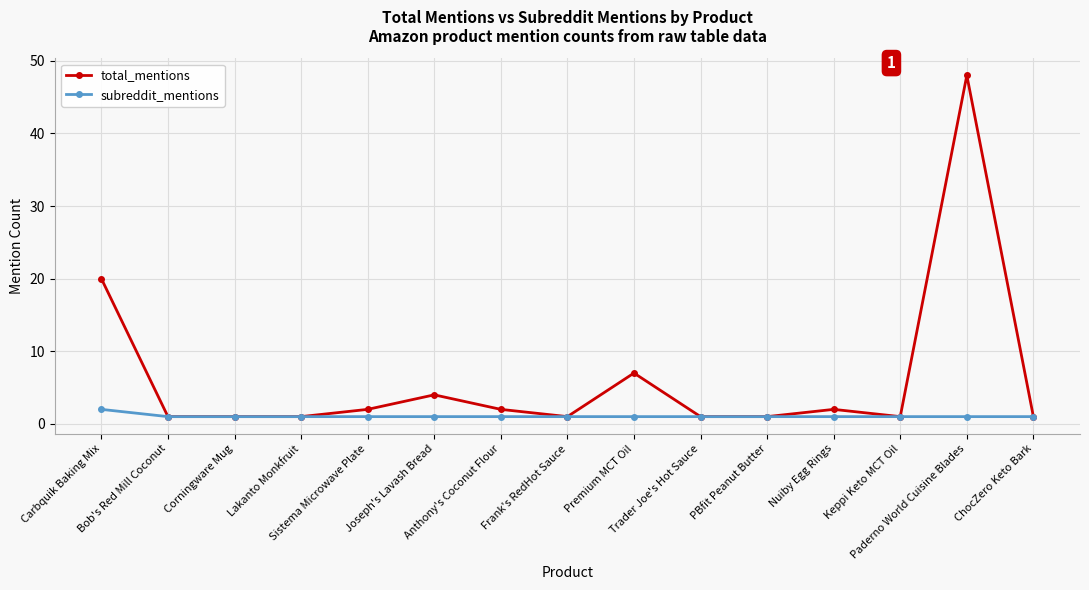

The total_mentions series shows 1 at ChocZero Keto Bark. True or false?

True